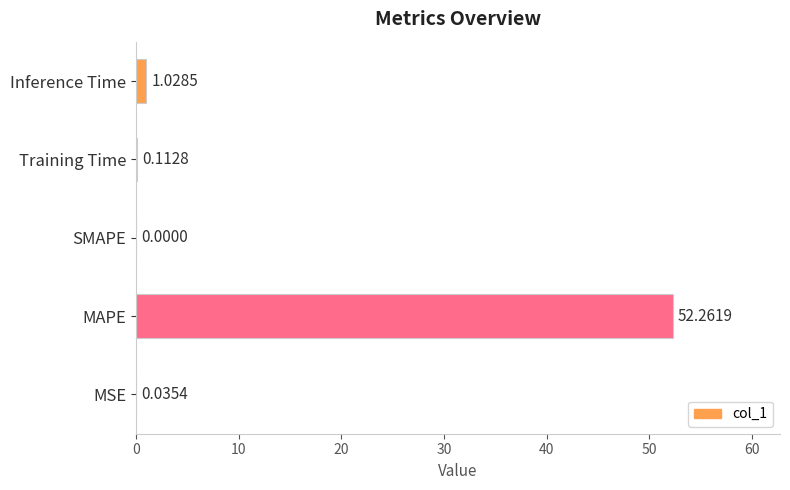

What is the sum of the values at Inference Time and MSE?

1.1